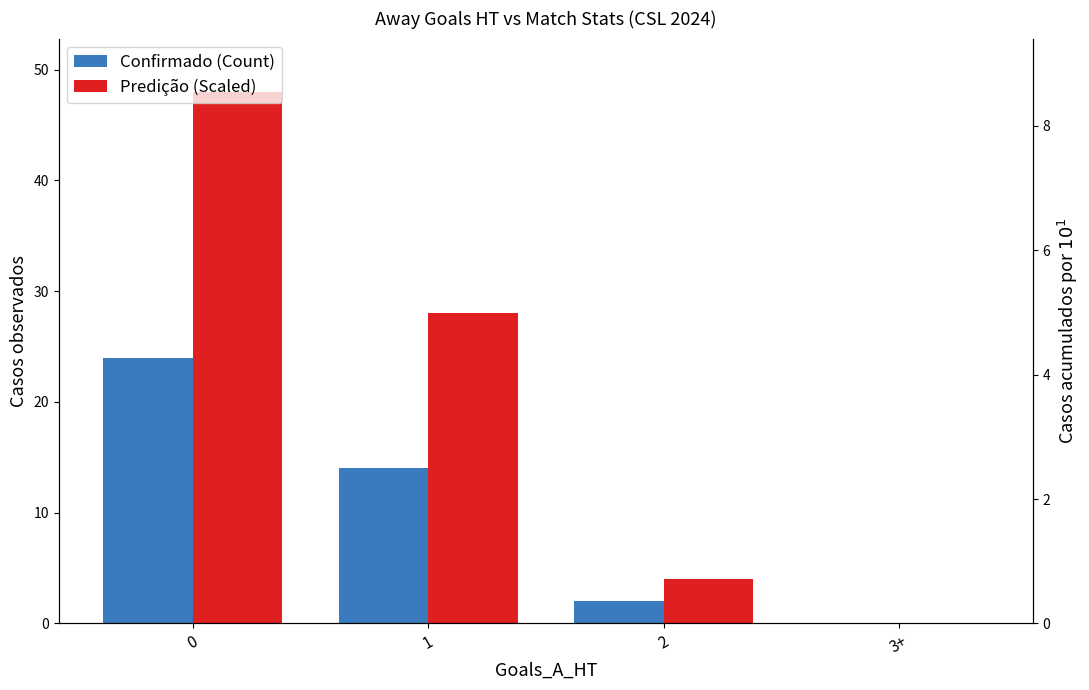

List the labels in order of Predição (Scaled) value, largest first.

0, 1, 2, 3+